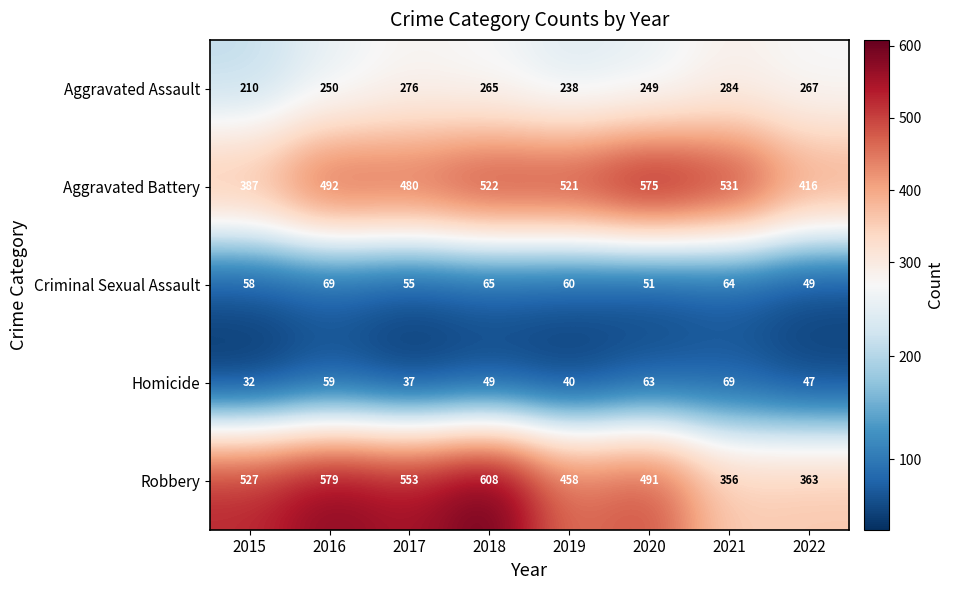

At how many categories does at least one series exceed 280?

8